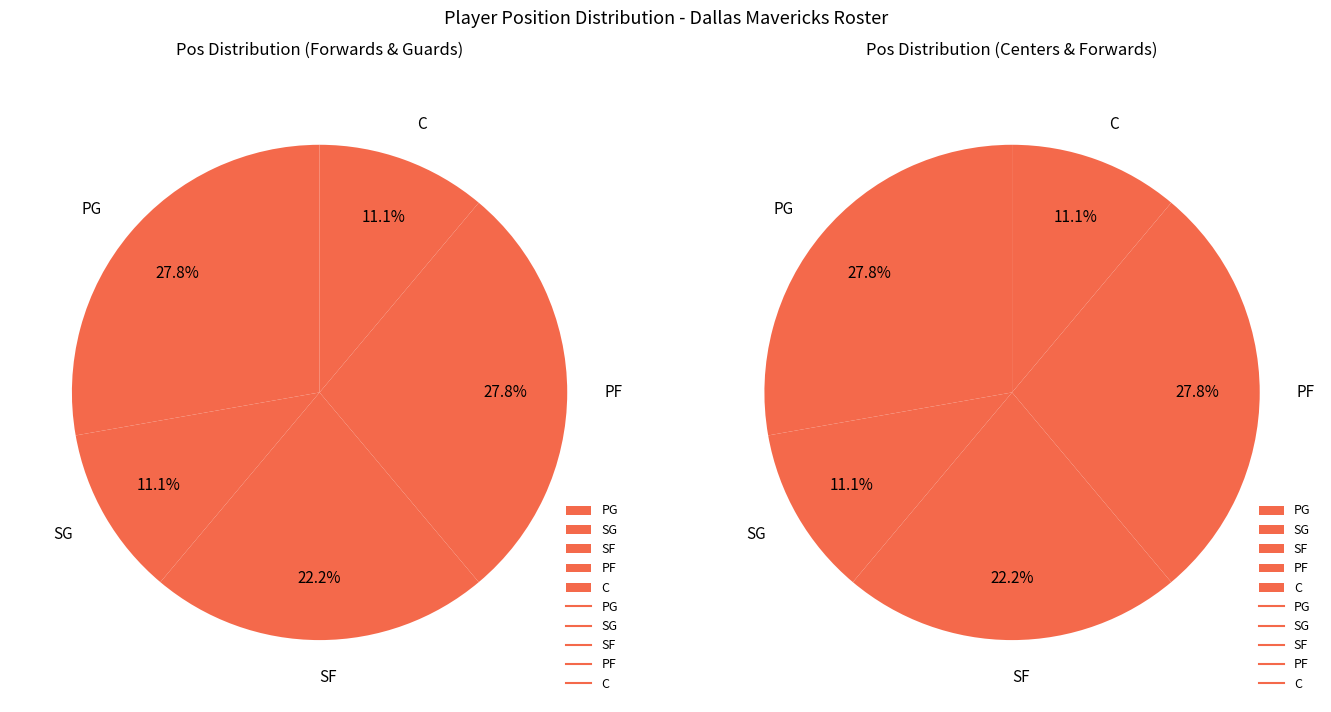

To the nearest percent, what percentage of the pie is SG?

11%